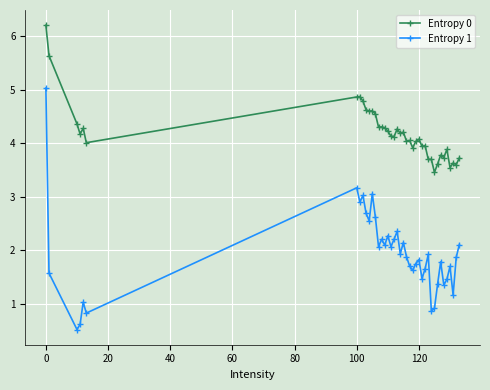

List the series in order of their peak value, lowest first.

Entropy 1, Entropy 0